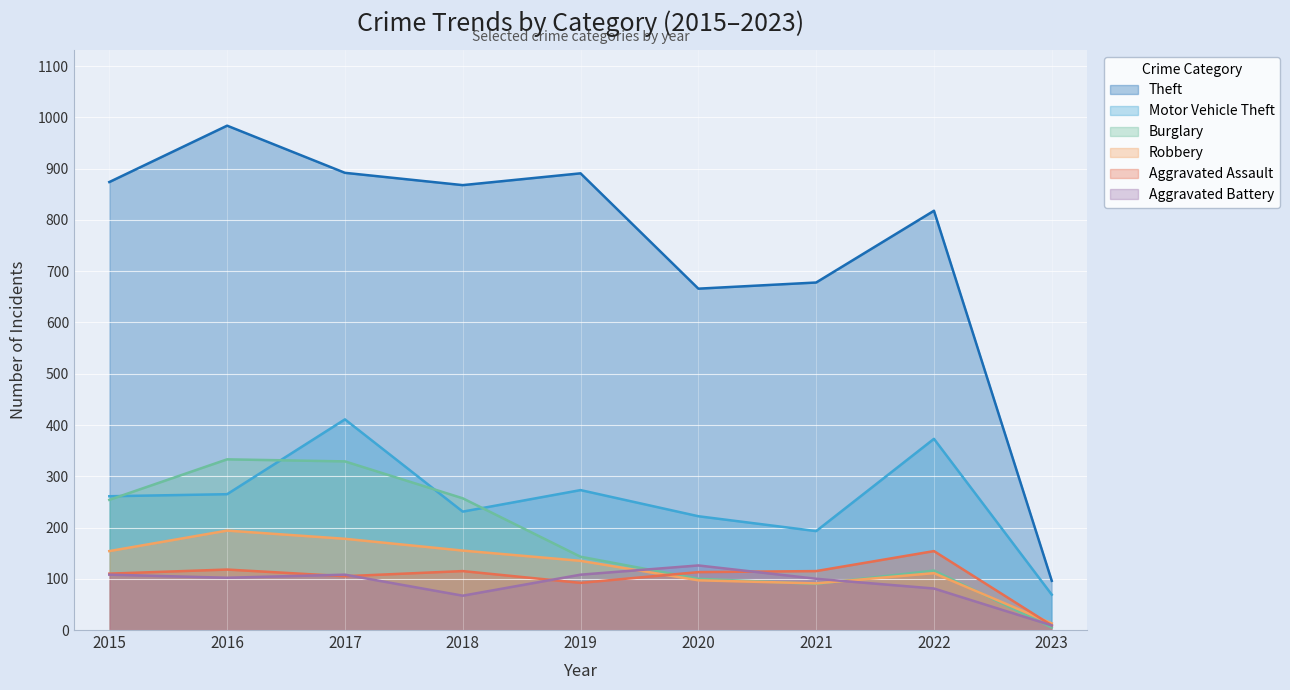

What is the maximum value for Aggravated Battery?

126